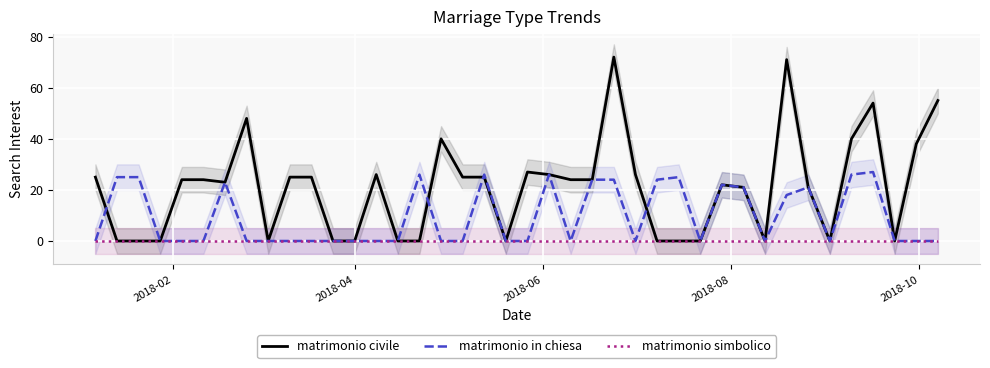

How many positive values does the matrimonio in chiesa series have?

16